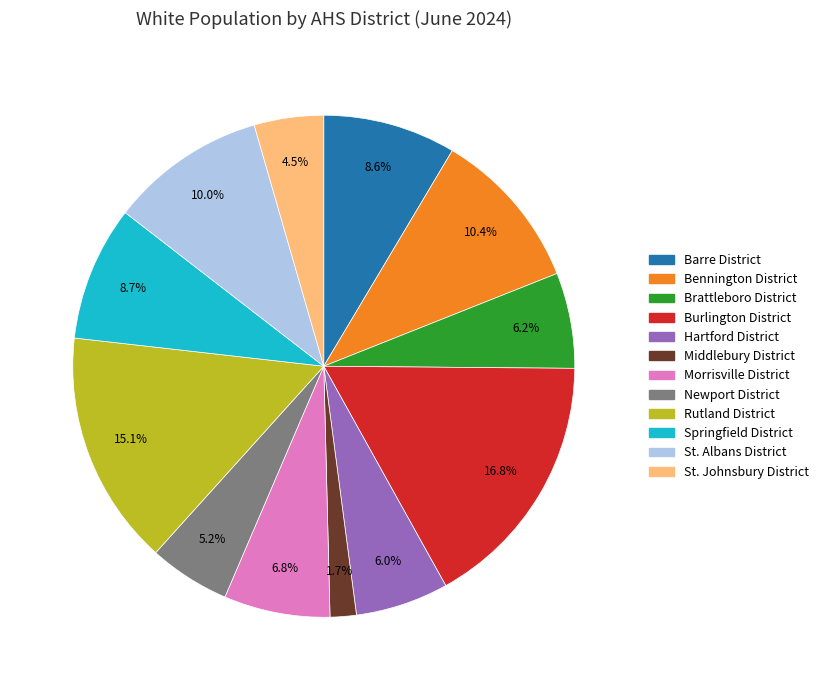

Is it true that Barre District is 15% of the pie?

False